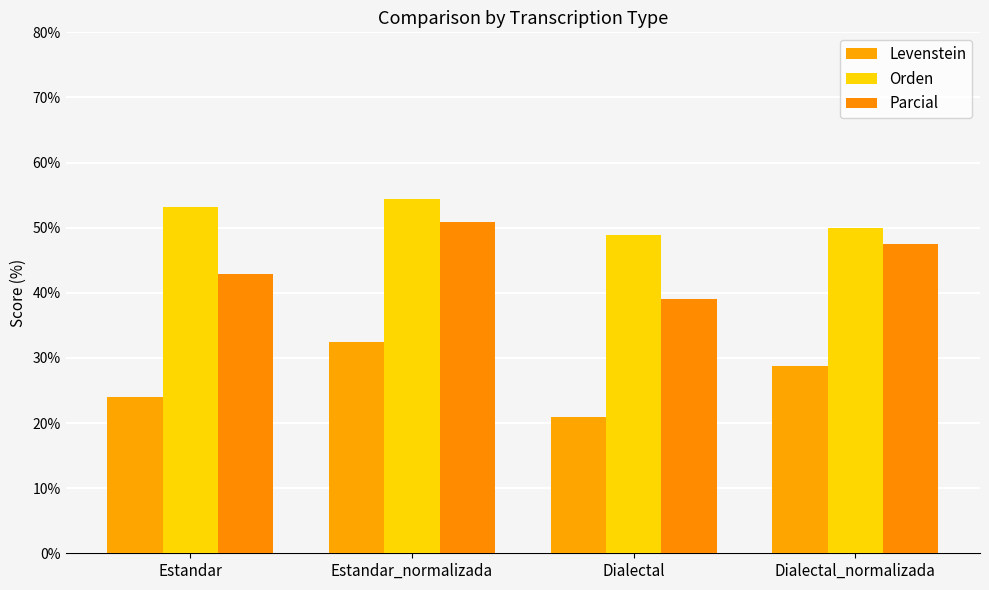

Where does the Orden series first go above 53?

Estandar